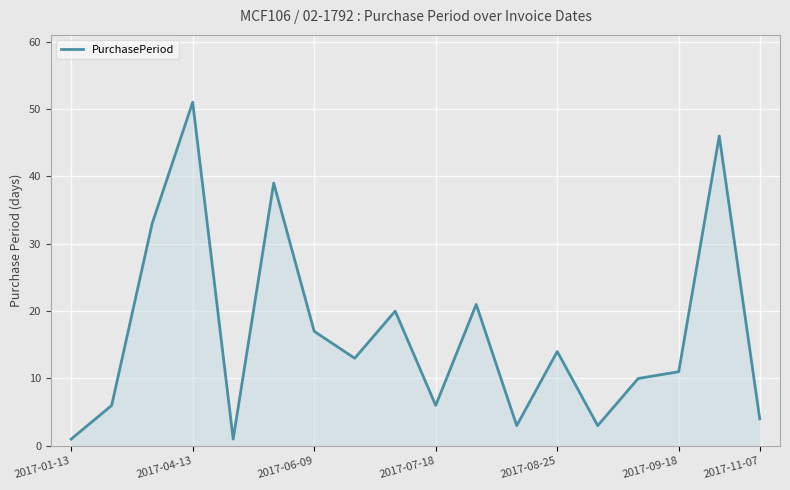

What is the greatest value displayed?

51